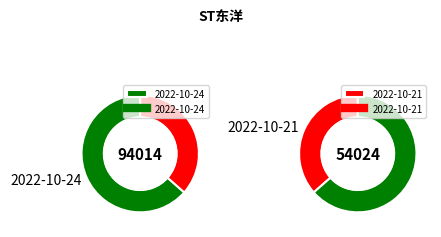

What is the smallest slice in the pie chart?

2022-10-24